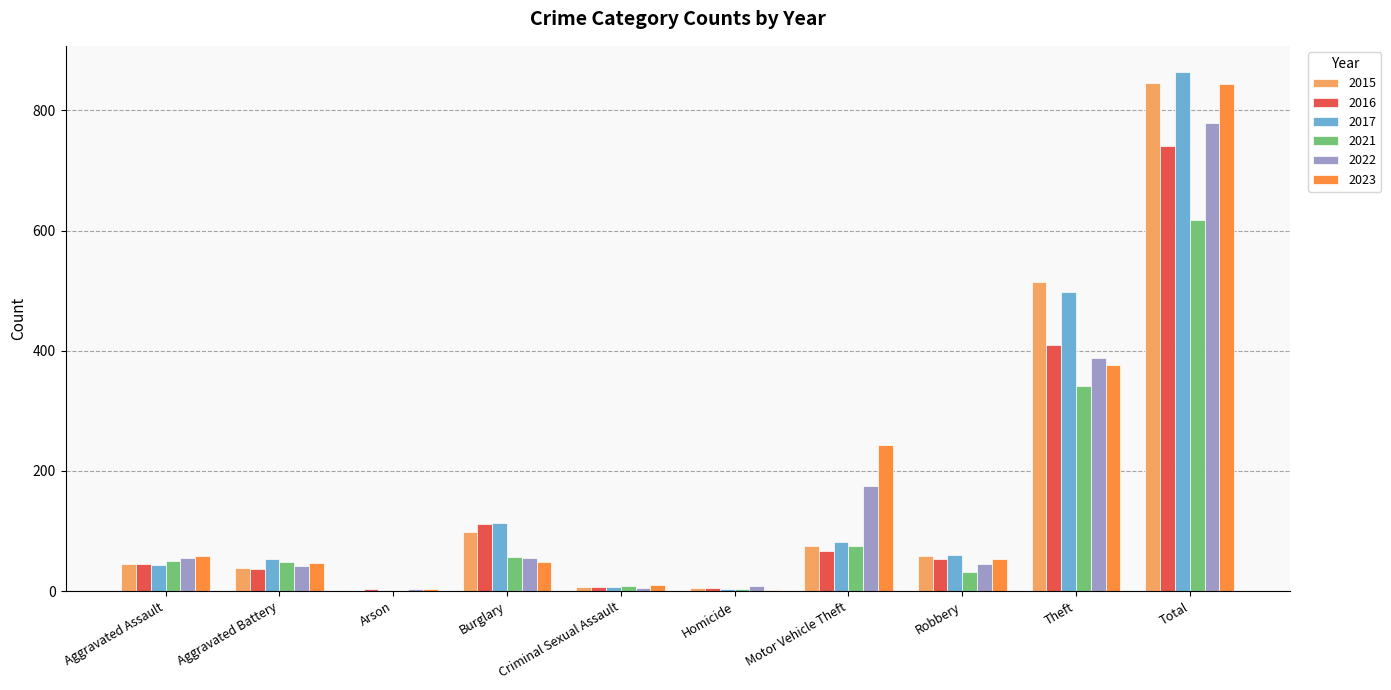

Is it true that 2017 equals 82 at Motor Vehicle Theft?

True